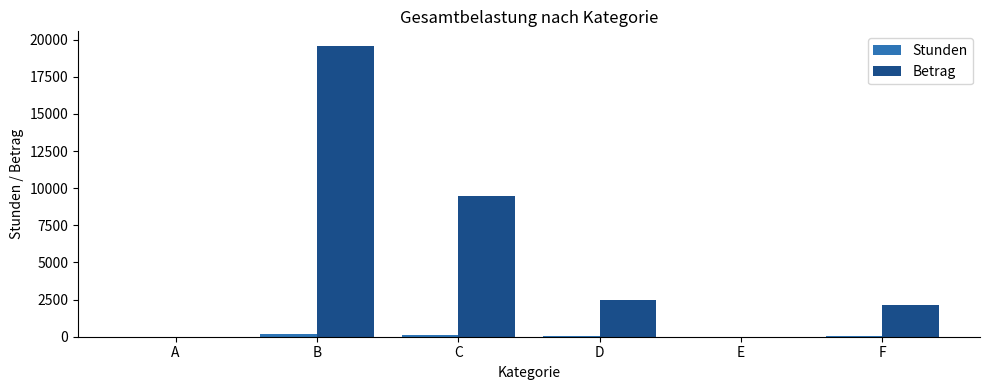

Which series changed the most between D and E?

Betrag